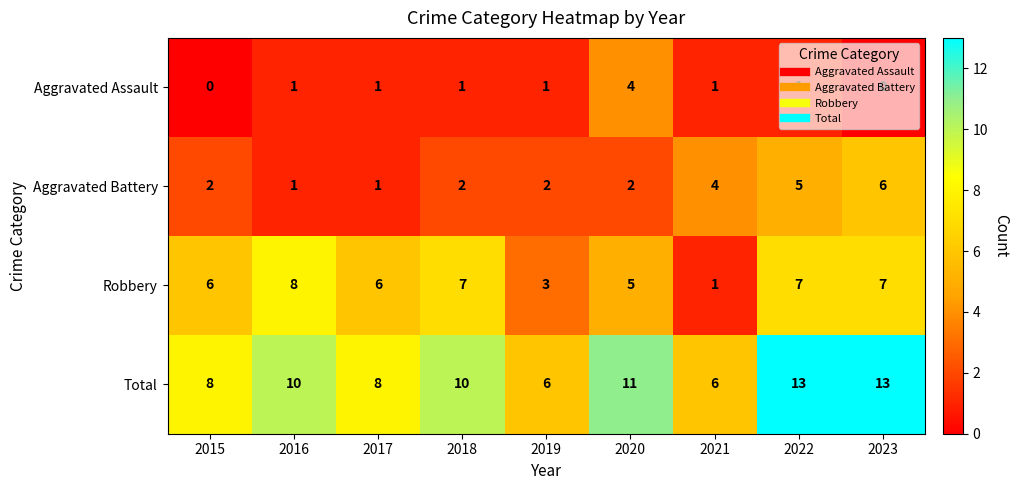

What is the spread (max minus min) of values at 2023?

13